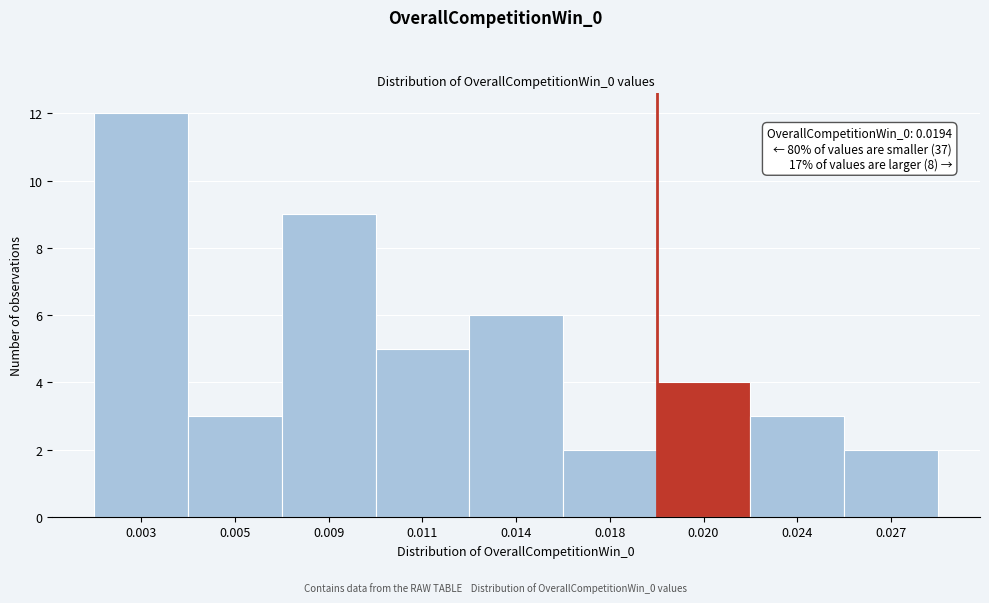

Reading left to right, list all the values displayed in this chart.

12	3	9	5	6	2	4	3	2